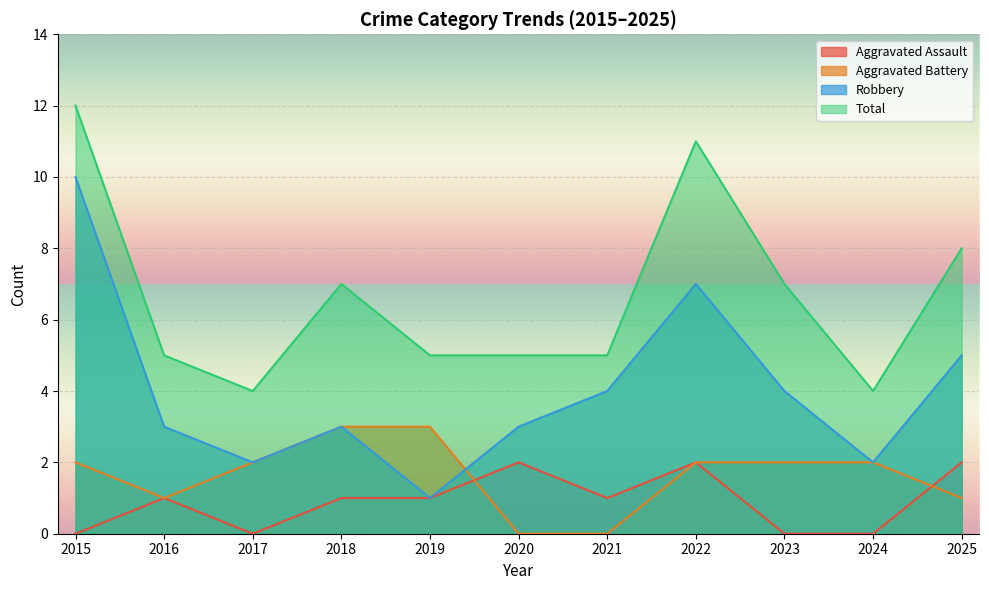

At which label does Aggravated Battery first exceed 2?

2018